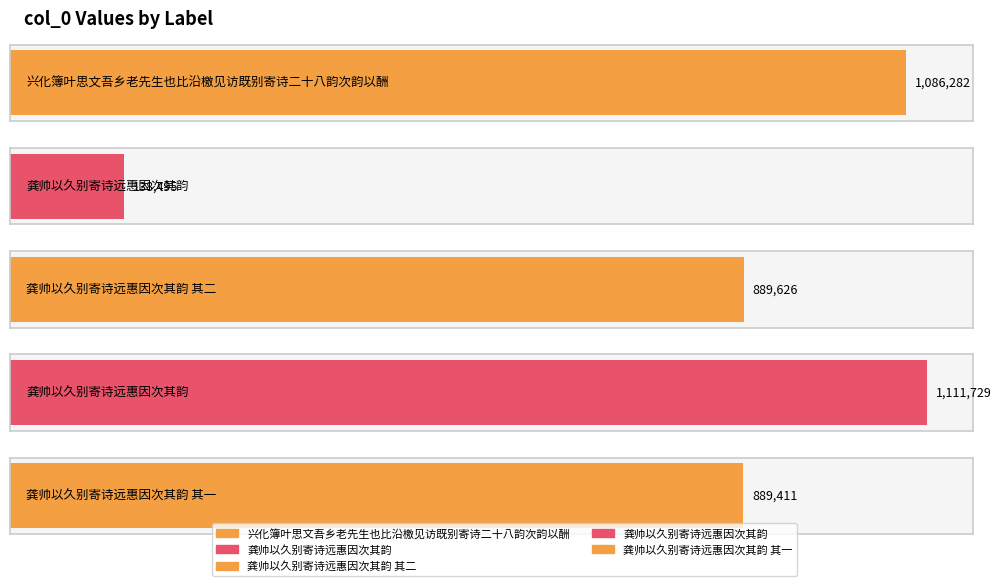

At which label is the value closest to 625112?

龚帅以久别寄诗远惠因次其韵 其一